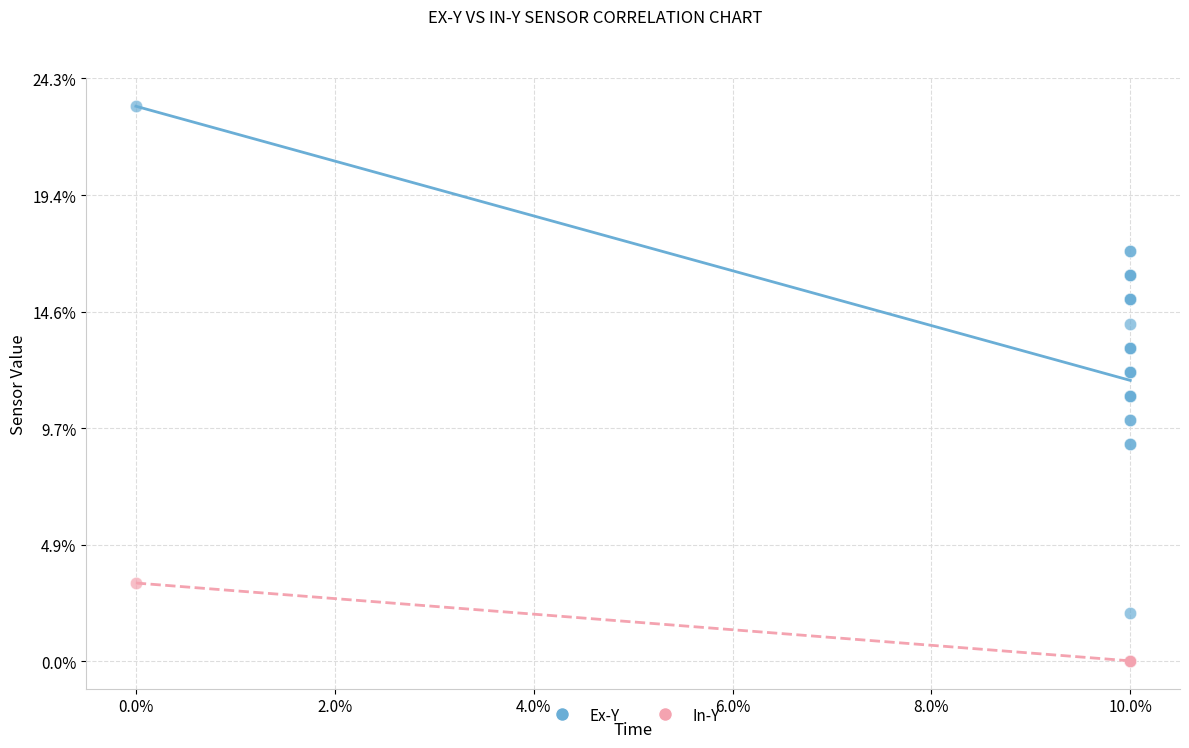

What are all the series names shown in the legend?

Ex-Y, In-Y